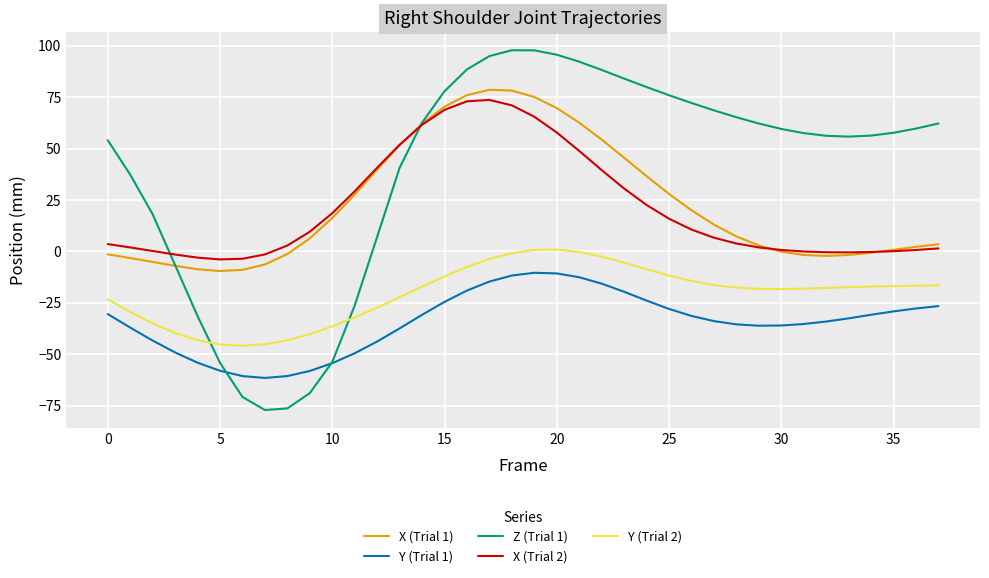

What is the minimum value for X (Trial 1)?

-9.5